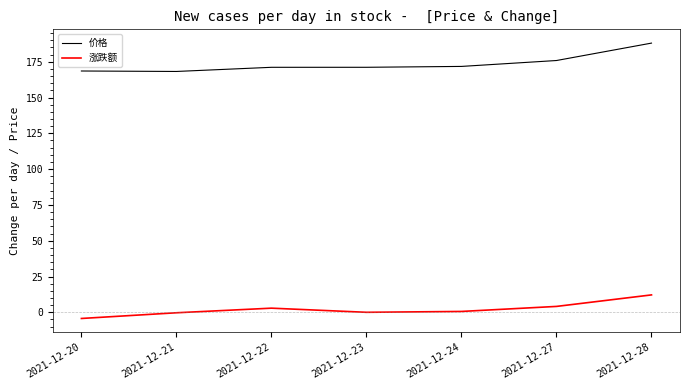

What is the maximum value shown in the chart?

188.0